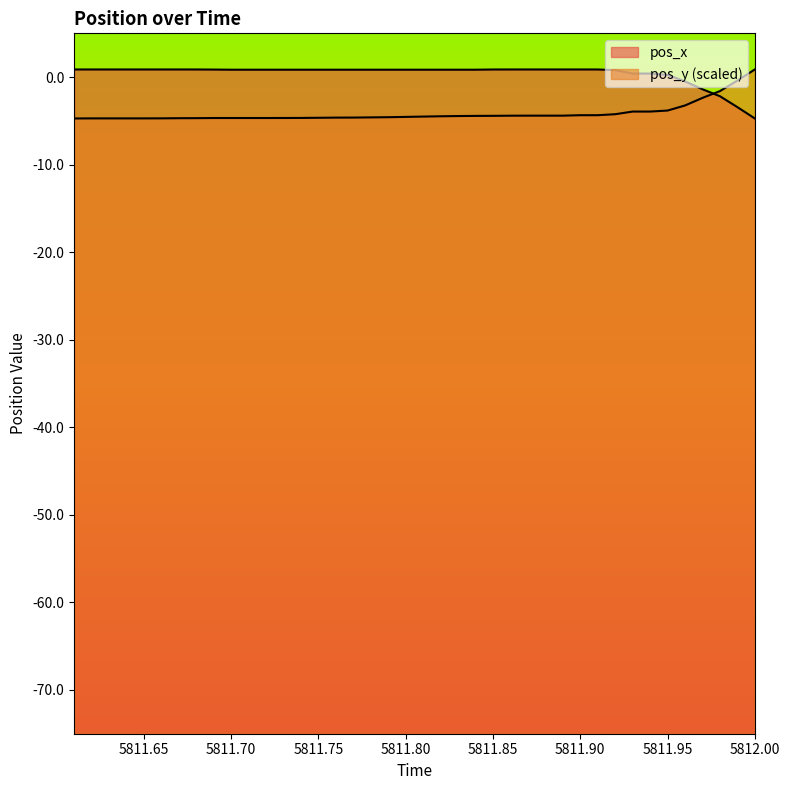

How many times do pos_x and pos_y cross each other?

1